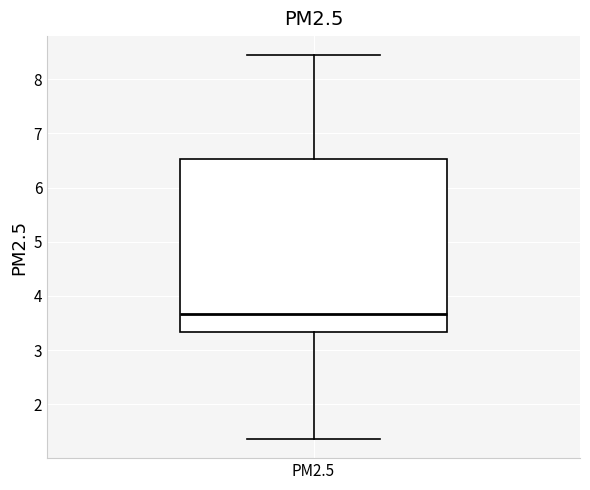

Where is the upper edge of the box for PM2.5 on the y-axis? The values are not printed on the chart, so give them approximately, as read against the axis.

6.5